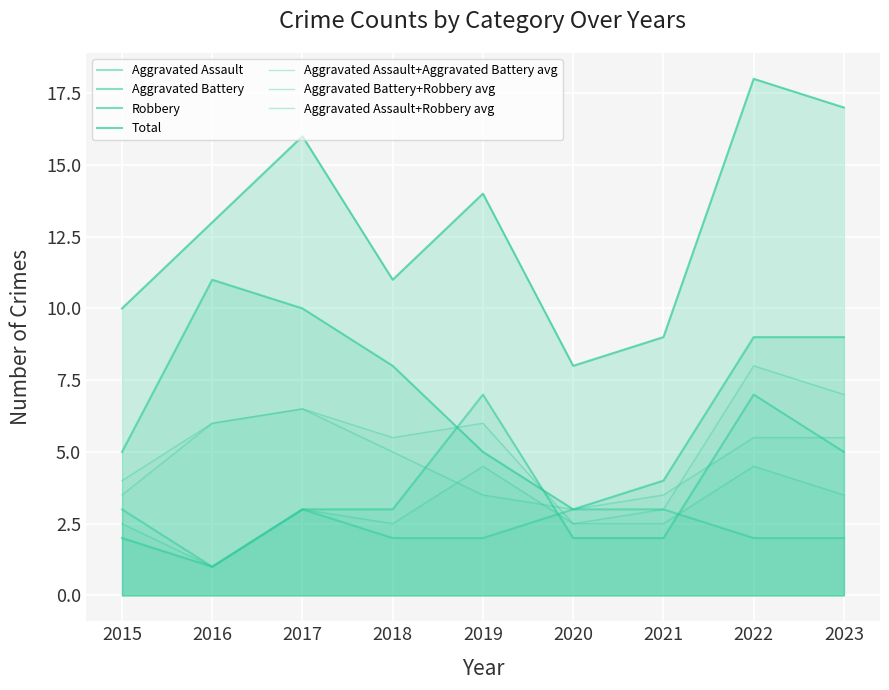

Is the value of Robbery at 2015 greater than the value of Aggravated Battery at 2019?

No